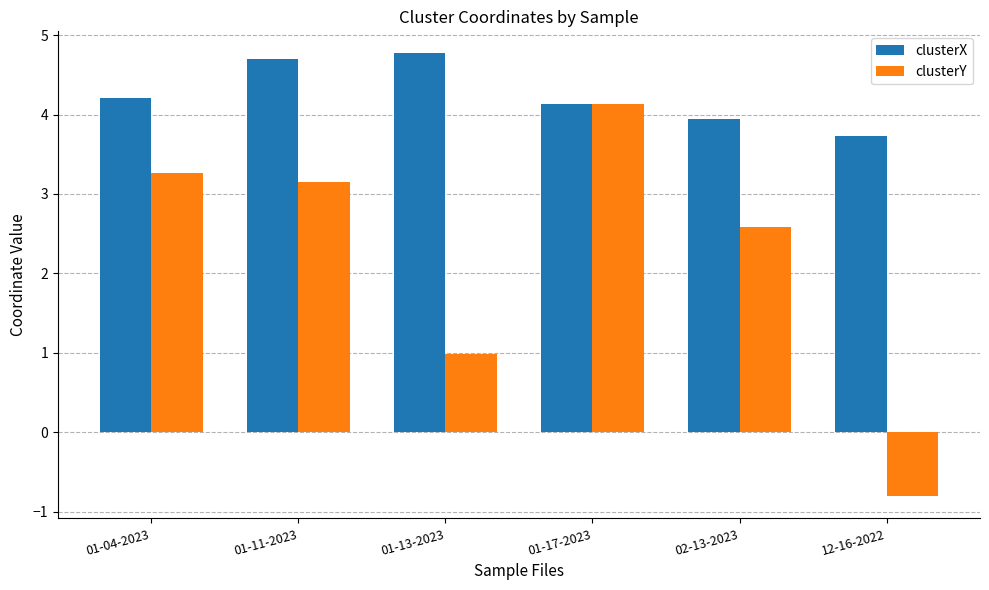

Reading right to left, transcribe all the data shown in this chart.

clusterX: 3.7	3.9	4.1	4.8	4.7	4.2
clusterY: -0.8	2.6	4.1	1.0	3.2	3.3